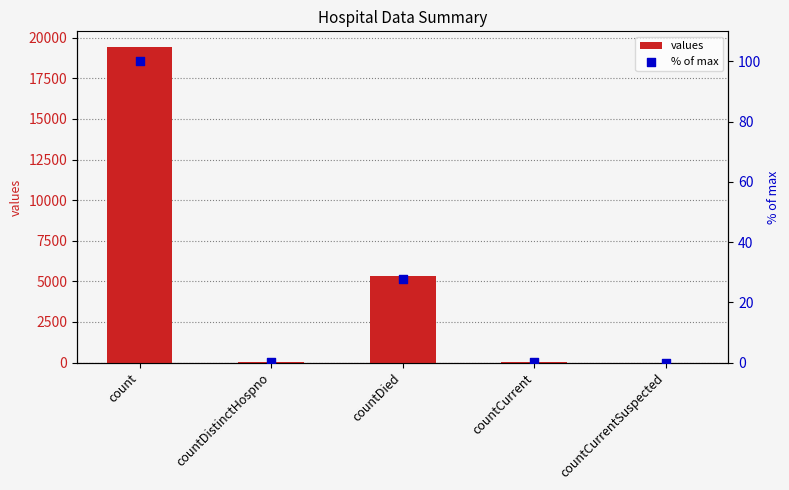

Is the value of values at countCurrent greater than the value of % of max at countDistinctHospno?

Yes